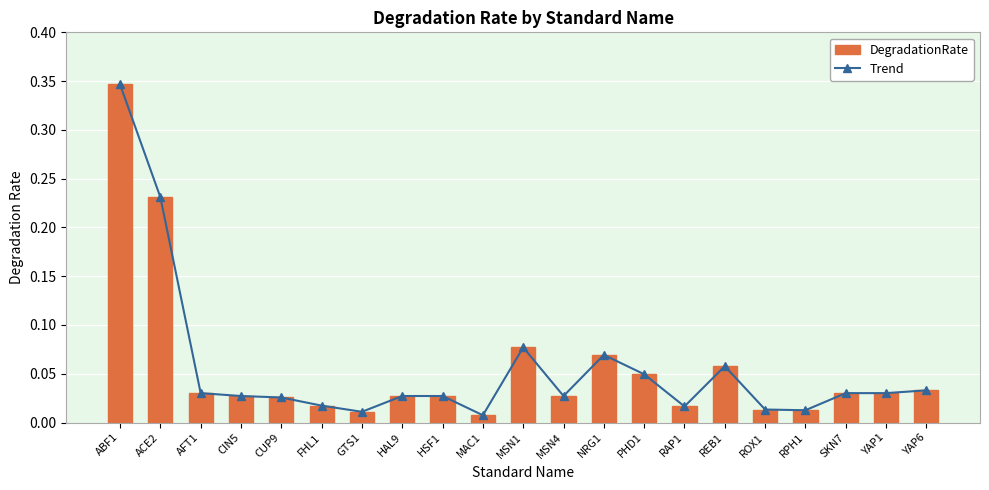

True or false: Trend has a value of 0.0 at GTS1.

True